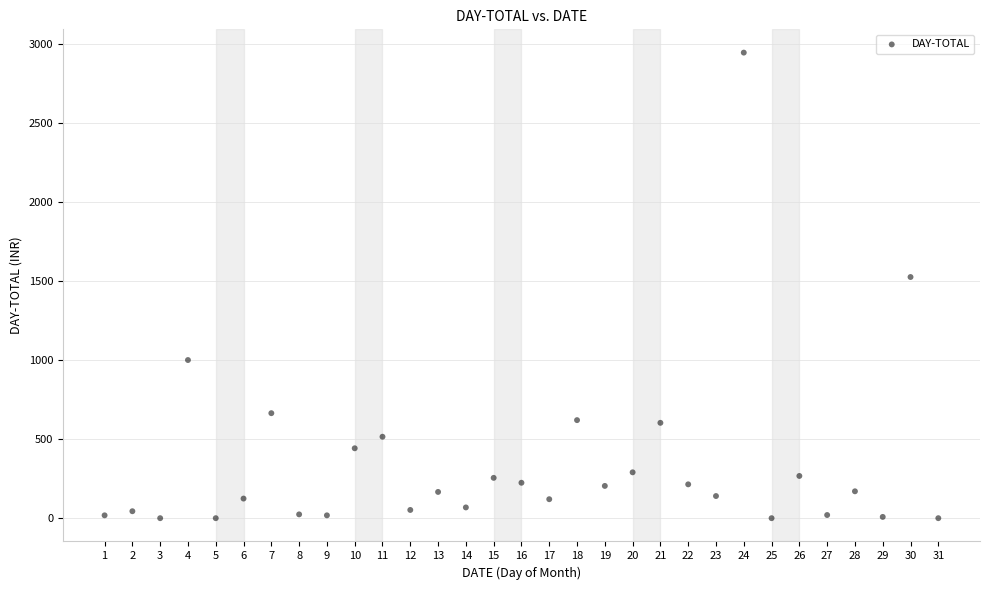

What Y value in the scatter plot is closest to 1472?

1525